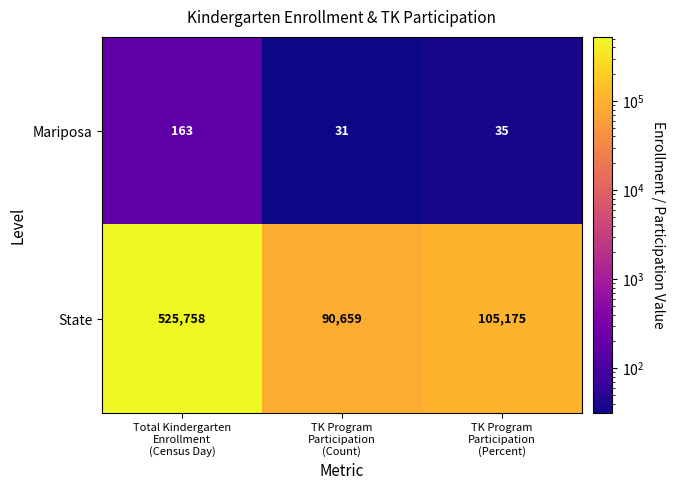

Reading left to right, extract all data points from this chart.

Mariposa: 163	31	35
State: 525758	90659	105175